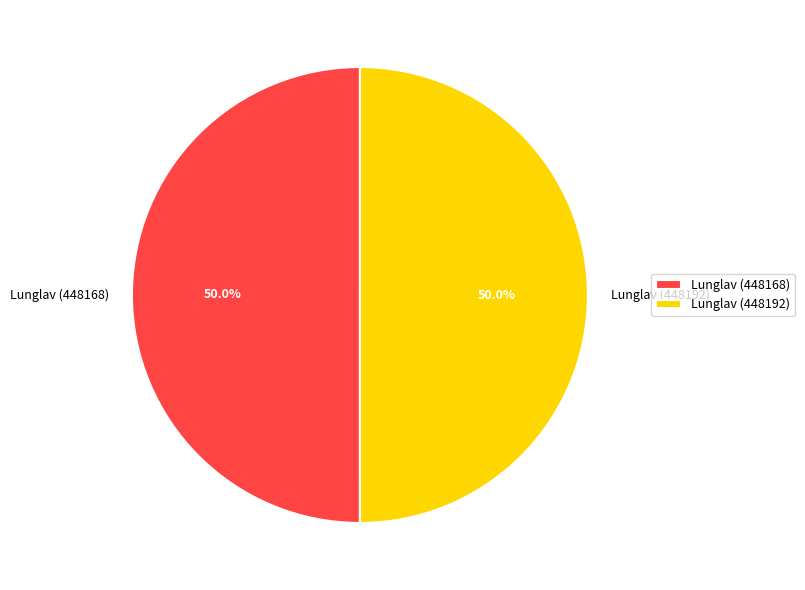

What is the total percentage of Lunglav (448192) and Lunglav (448168)?

100.0%